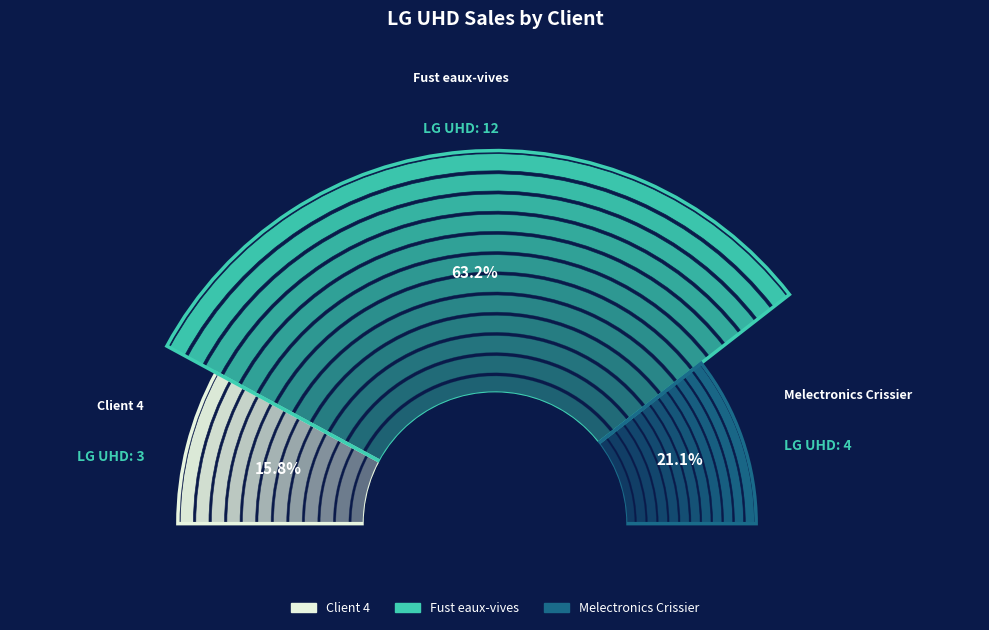

Which category has the biggest portion of the pie?

Fust eaux-vives